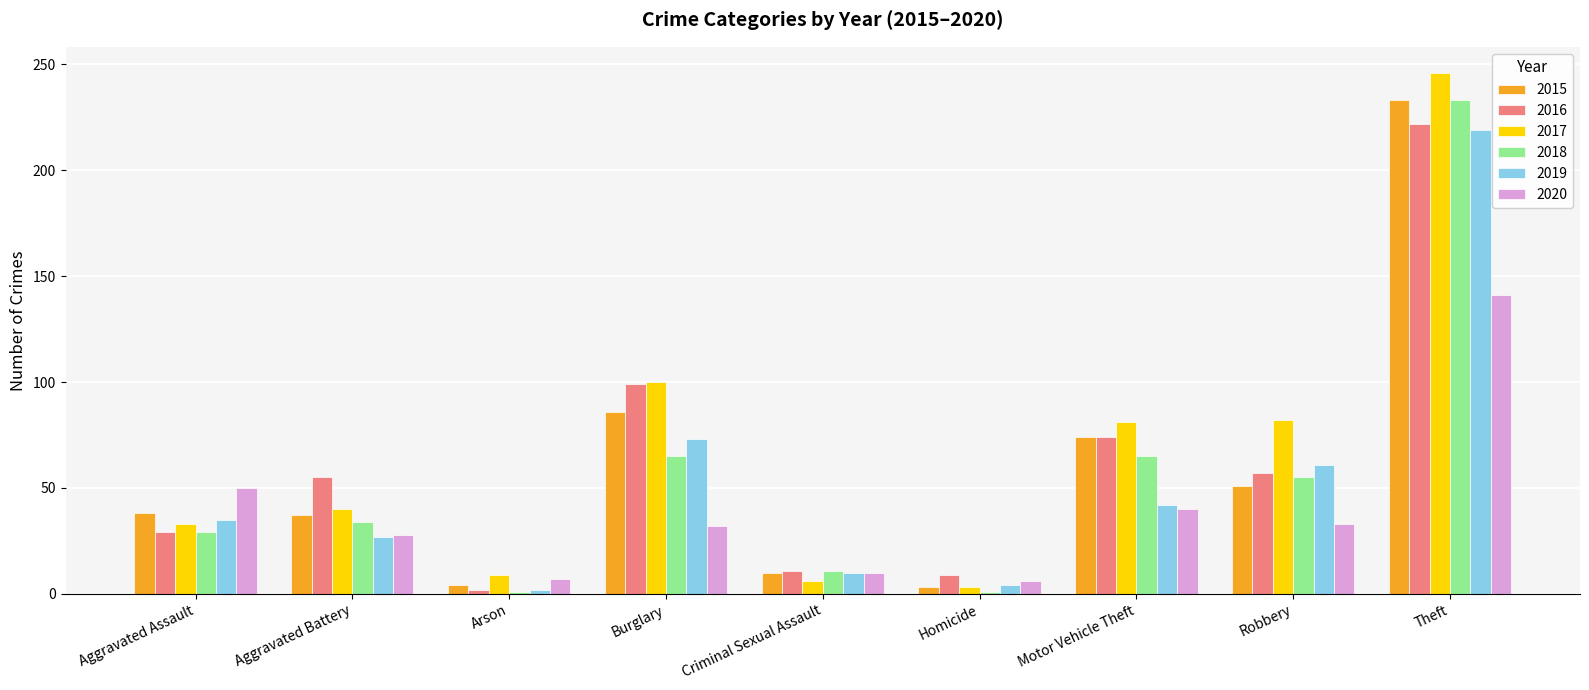

At how many categories does at least one series exceed 198?

1